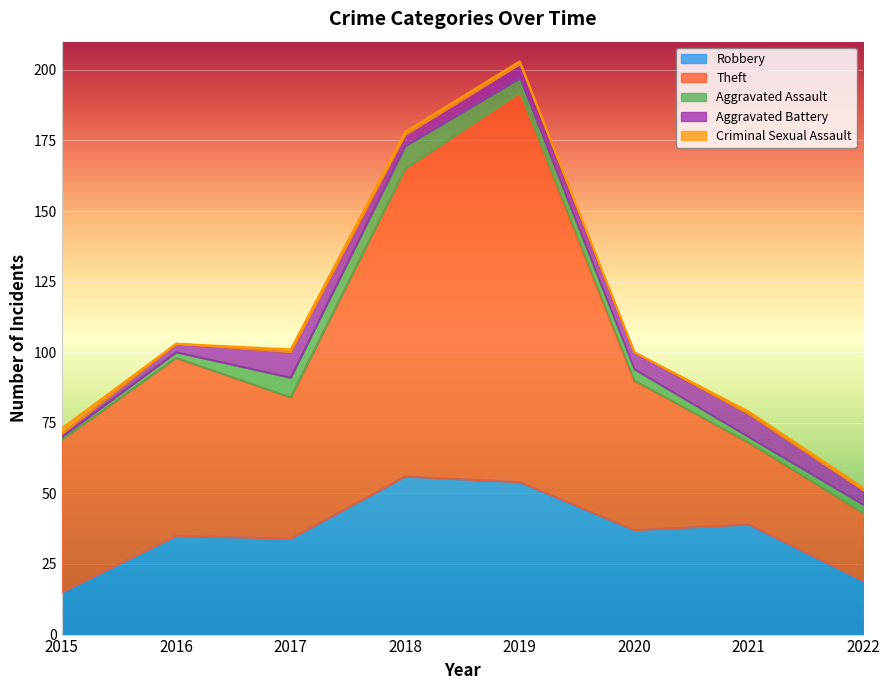

Is the value of Aggravated Assault at 2015 greater than the value of Theft at 2017?

No